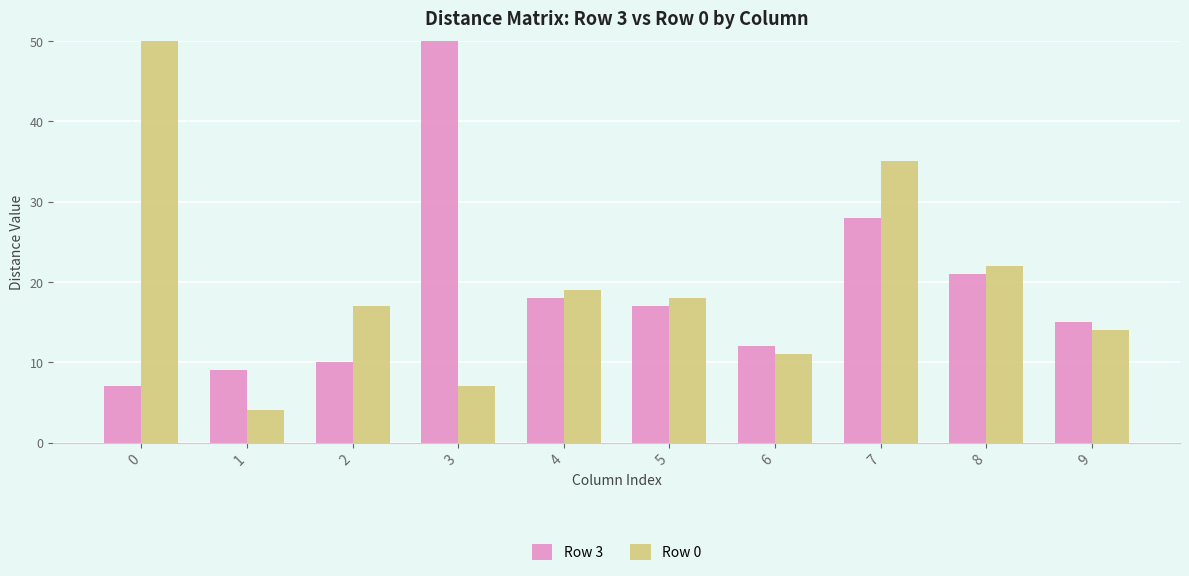

Reading left to right, list all the values displayed in this chart.

Row 3: 0=7	1=9	2=10	3=1000	4=18	5=17	6=12	7=28	8=21	9=15
Row 0: 0=1000	1=4	2=17	3=7	4=19	5=18	6=11	7=35	8=22	9=14